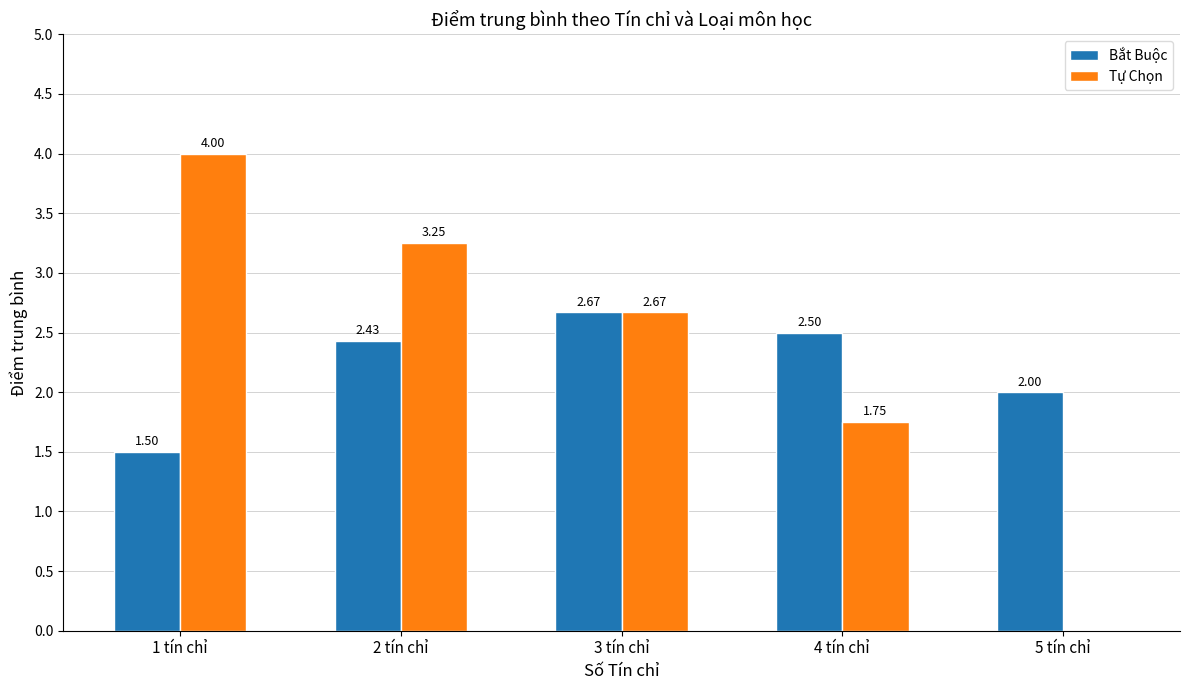

Between 4 tín chỉ and 5 tín chỉ, which series saw the biggest shift?

Tự Chọn